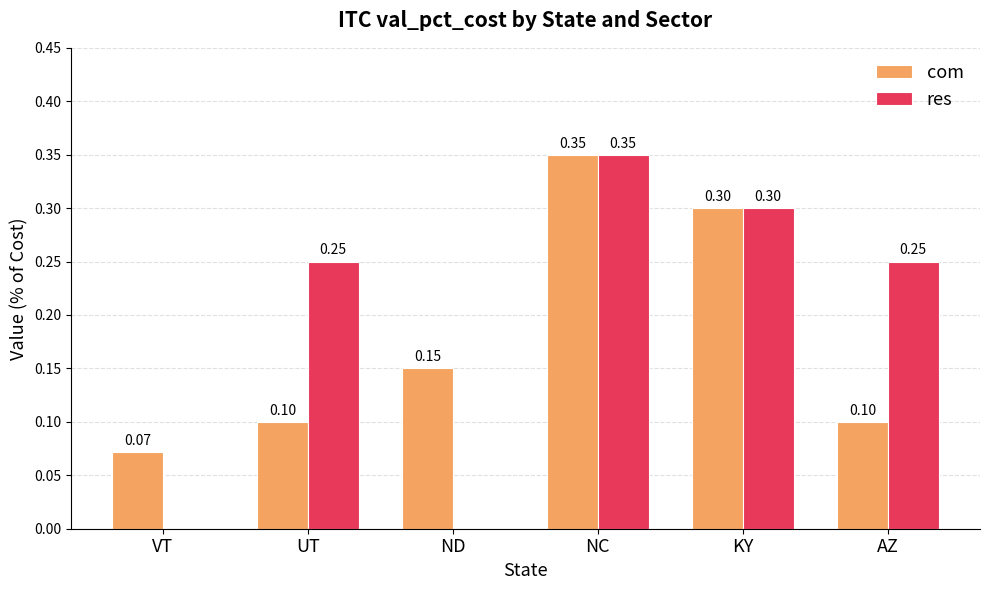

How many categories are shown in the chart?

6